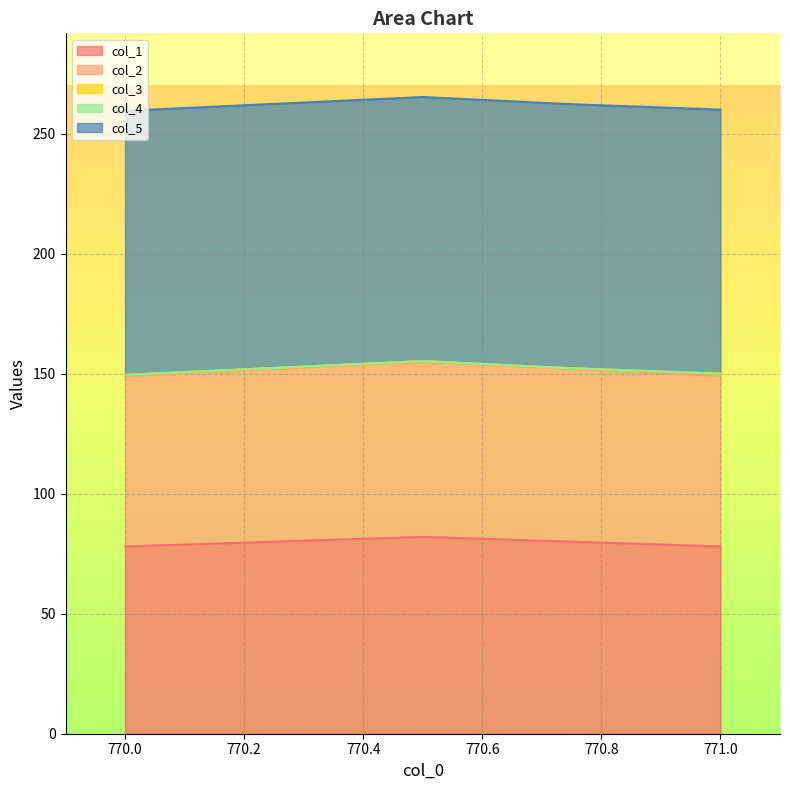

Rank the series at 770.0 from lowest to highest value.

col_4, col_3, col_2, col_1, col_5